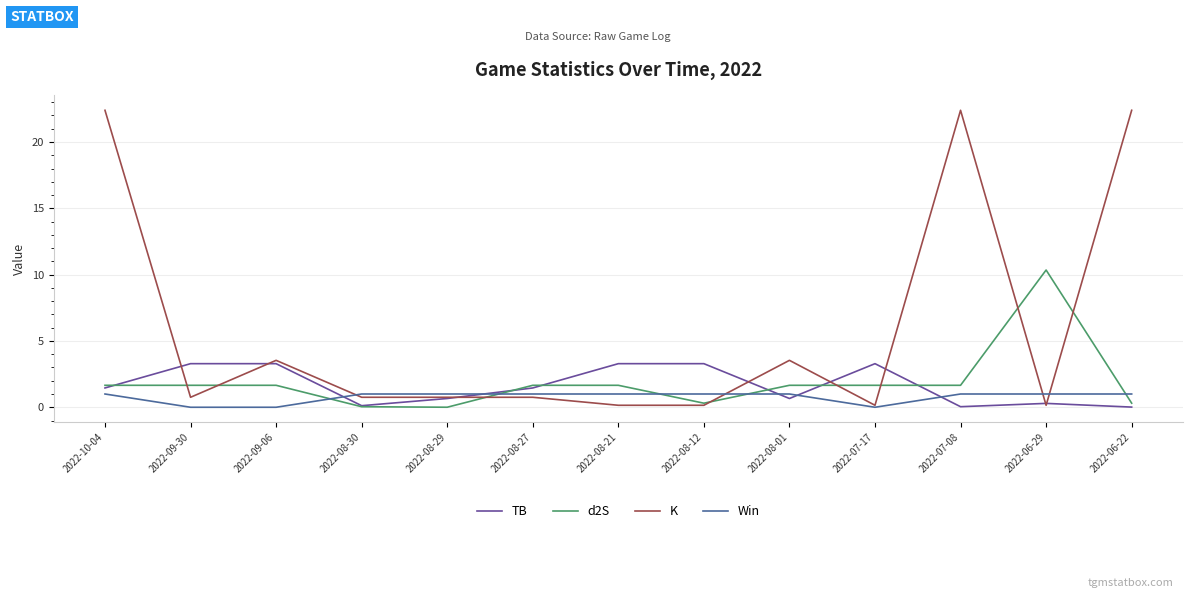

What is the sum of all Win values?

10.0